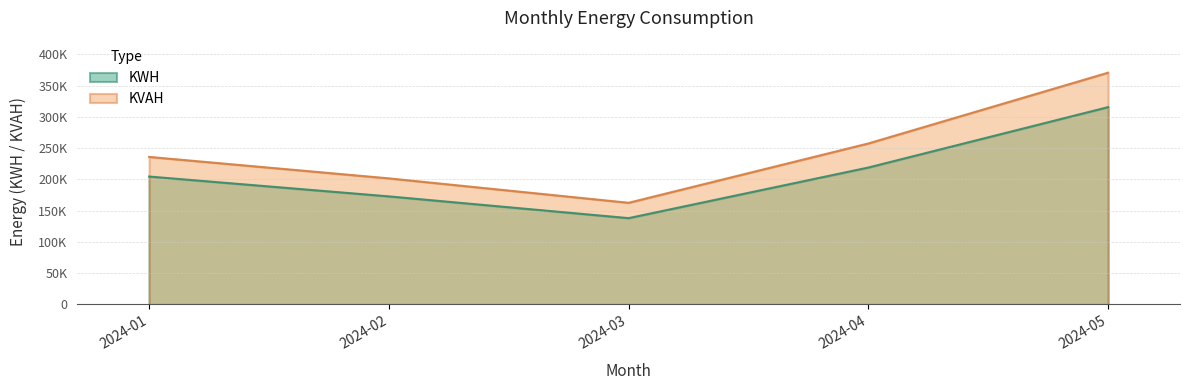

True or false: KWH and KVAH intersect in this chart.

False